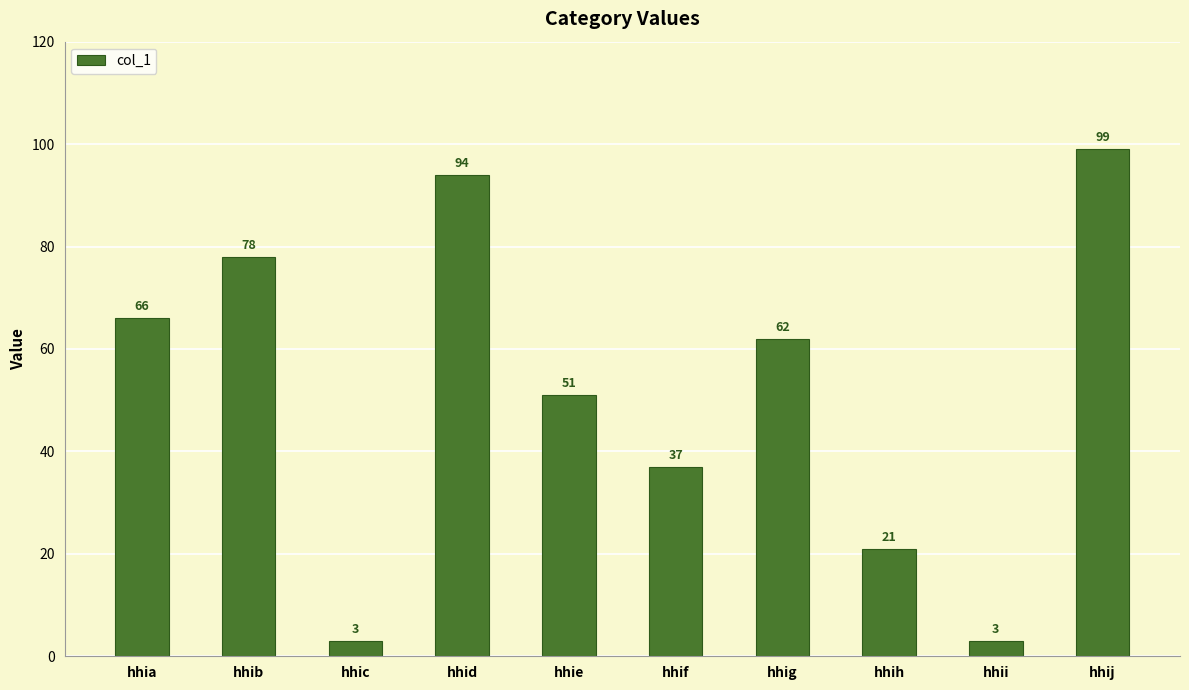

Approximately how many times larger is the value at hhie compared to hhib?

0.7